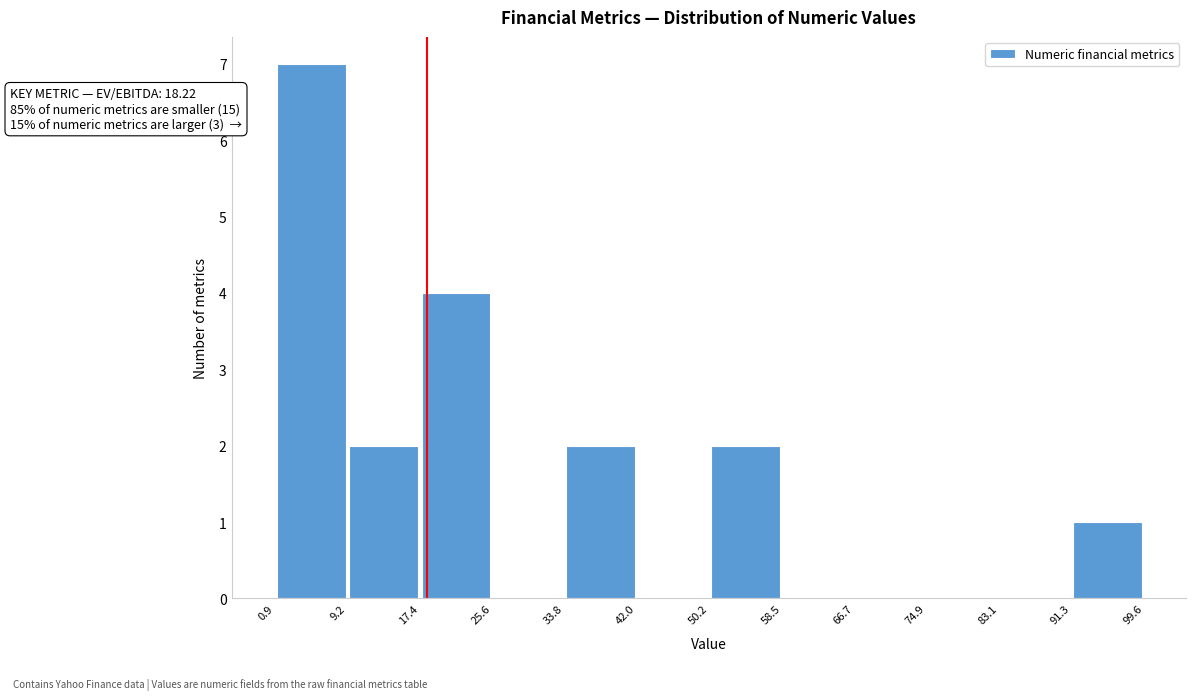

Which range on the x-axis has the tallest bar?

0.9 to 9.2